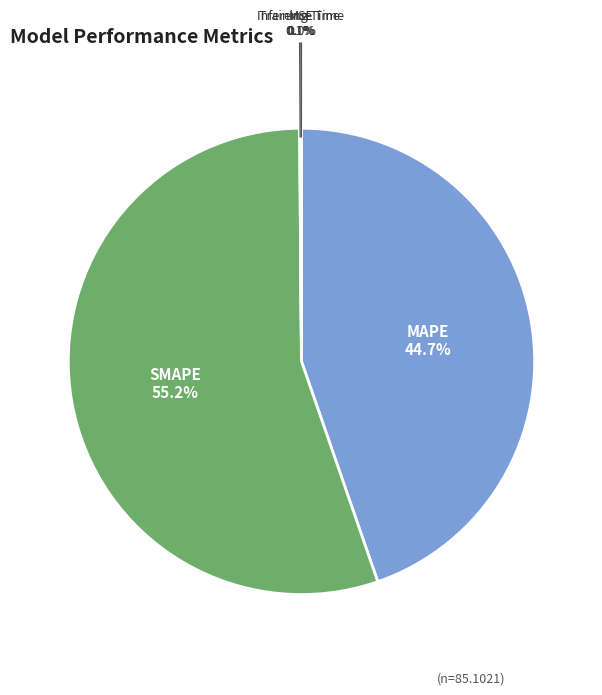

Which slice is the largest?

SMAPE